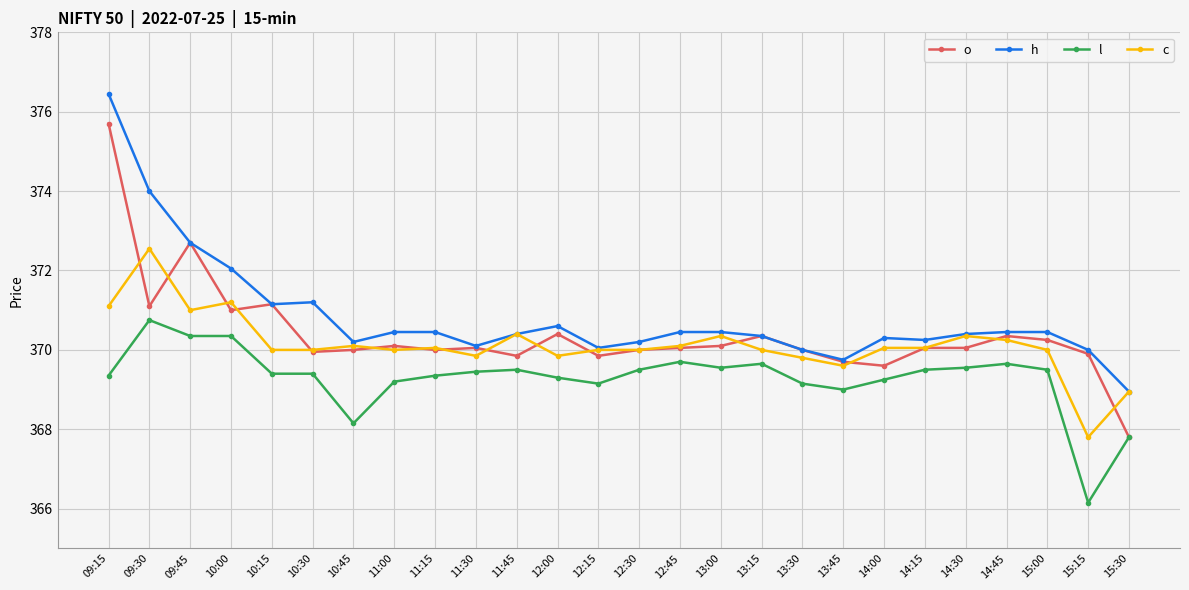

Which series has the largest range (max minus min)?

o